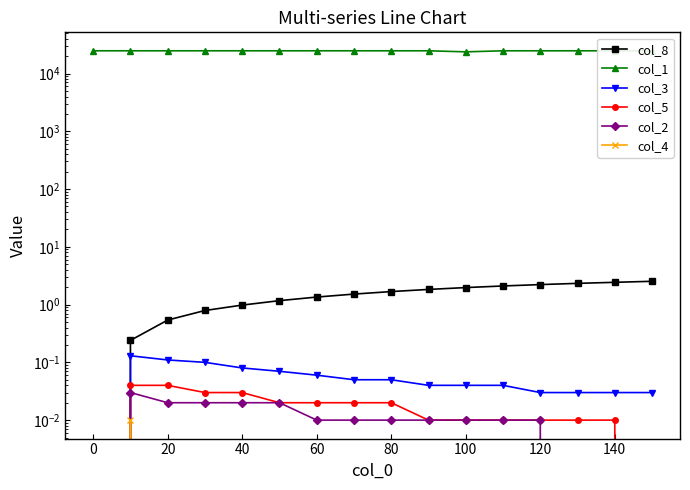

Reading left to right, list all the values displayed in this chart.

col_8: 0.0	0.2	0.5	0.8	1.0	1.2	1.4	1.5	1.7	1.8	2.0	2.1	2.2	2.3	2.4	2.5
col_1: 24738.0	24737.5	24737.3	24737.0	24736.9	24736.7	24736.5	24736.4	24736.2	24736.1	23736.0	24735.8	24735.7	24735.6	24735.5	24735.3
col_3: 0.0	0.1	0.1	0.1	0.1	0.1	0.1	0.1	0.1	0.0	0.0	0.0	0.0	0.0	0.0	0.0
col_5: 0.0	0.0	0.0	0.0	0.0	0.0	0.0	0.0	0.0	0.0	0.0	0.0	0.0	0.0	0.0	0.0
col_2: 0.0	0.0	0.0	0.0	0.0	0.0	0.0	0.0	0.0	0.0	0.0	0.0	0.0	0.0	0.0	0.0
col_4: 0.0	0.0	0.0	0.0	0.0	0.0	0.0	0.0	0.0	0.0	0.0	0.0	0.0	0.0	0.0	0.0